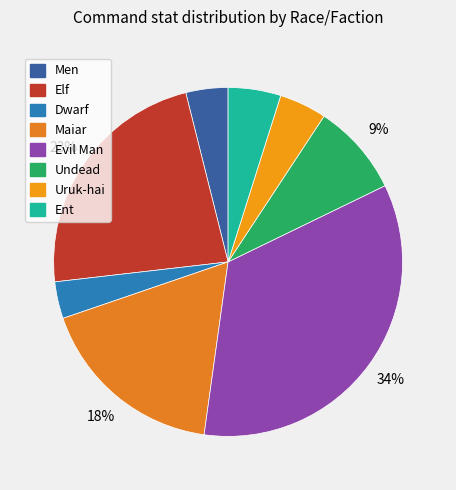

Which has a higher value, Maiar or Men?

Maiar